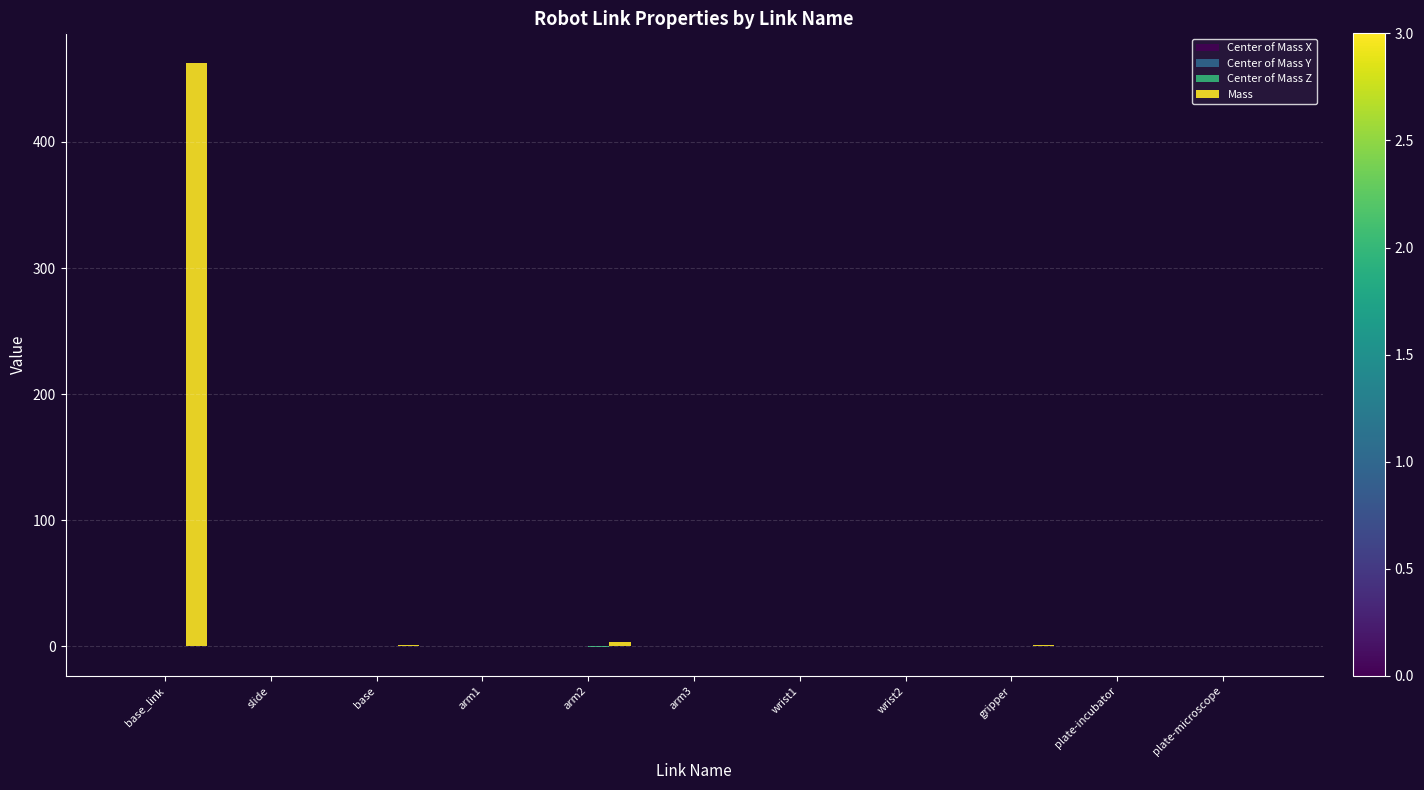

At which category does the chart reach its peak across all series?

base_link